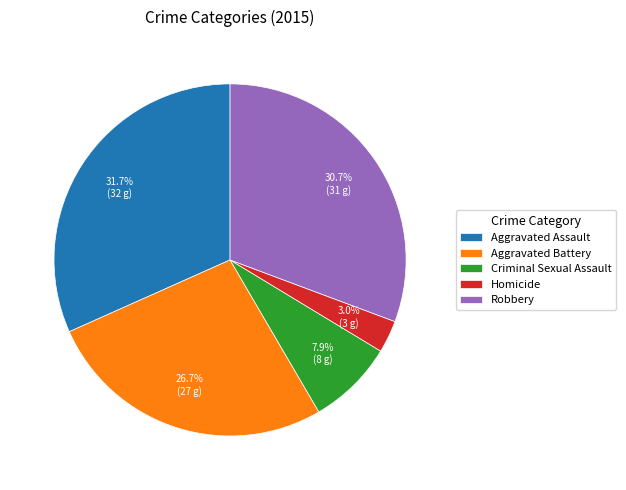

What percentage is the Homicide slice, to the nearest percent?

3%